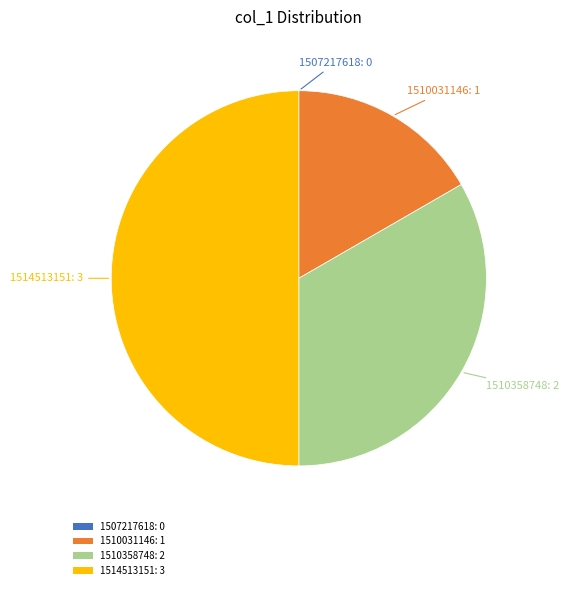

Combined, do 1510031146: 1 and 1514513151: 3 account for over 50%?

Yes